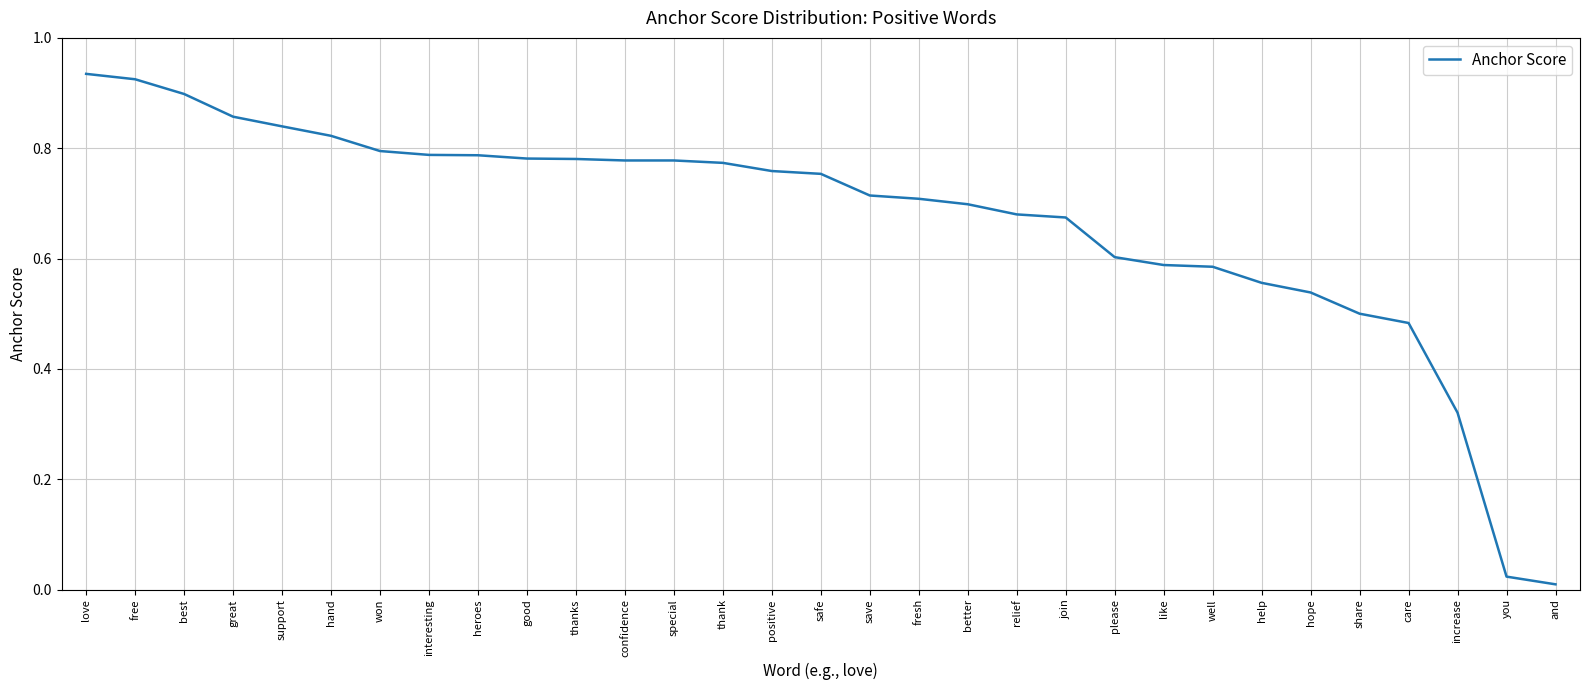

What position from the left is help?

25